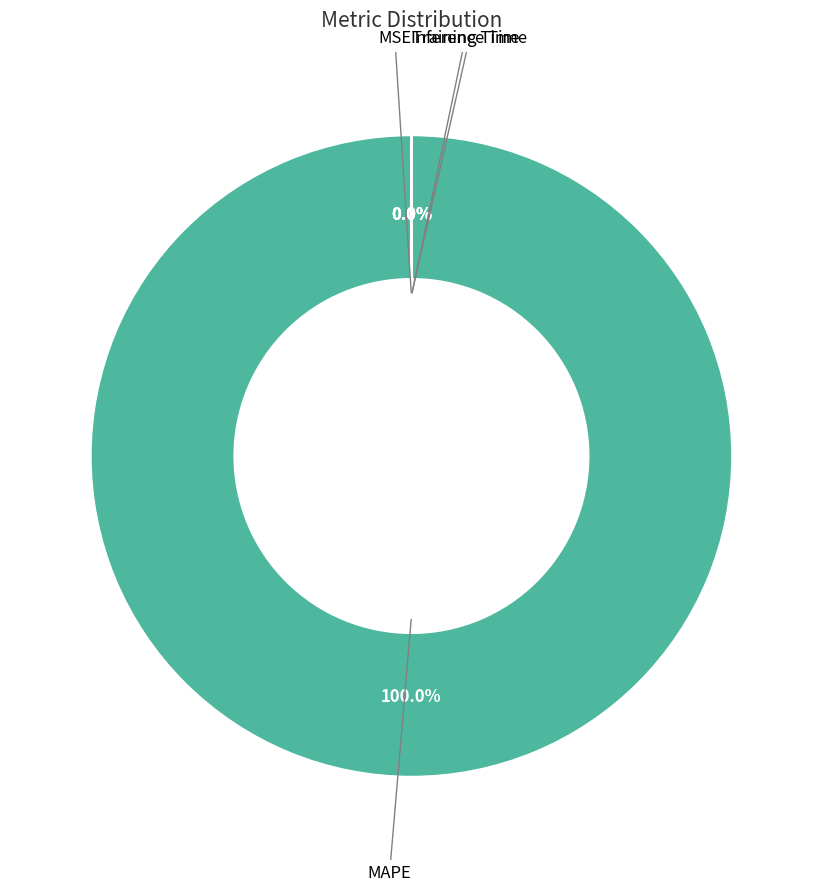

Does any single category account for the majority?

Yes